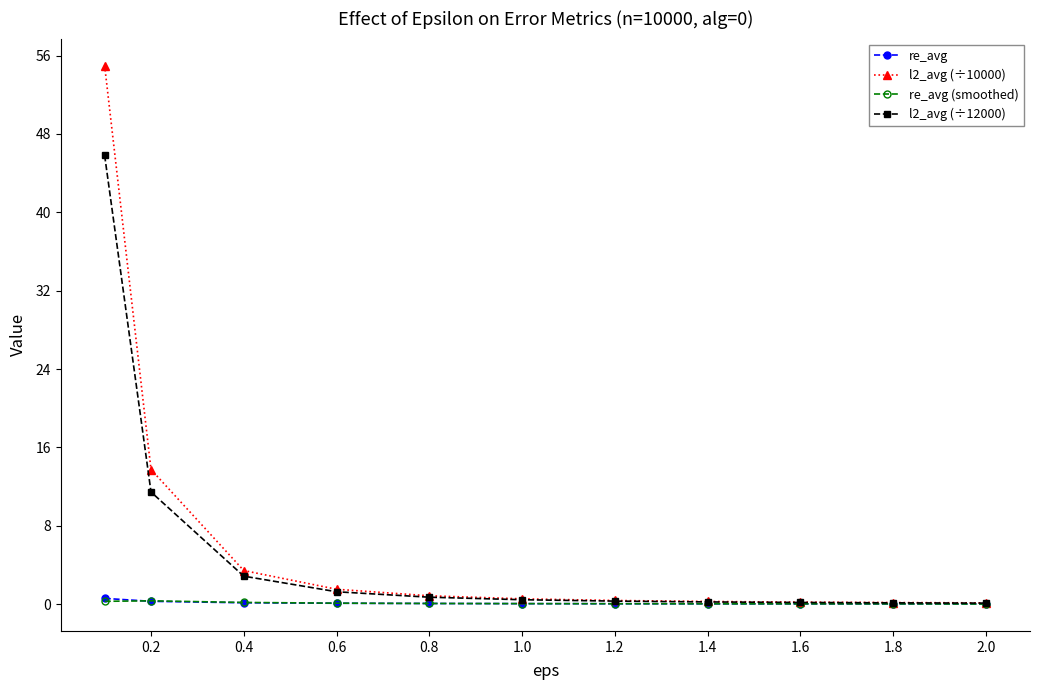

Which series has the largest range (max minus min)?

l2_avg (÷10000)